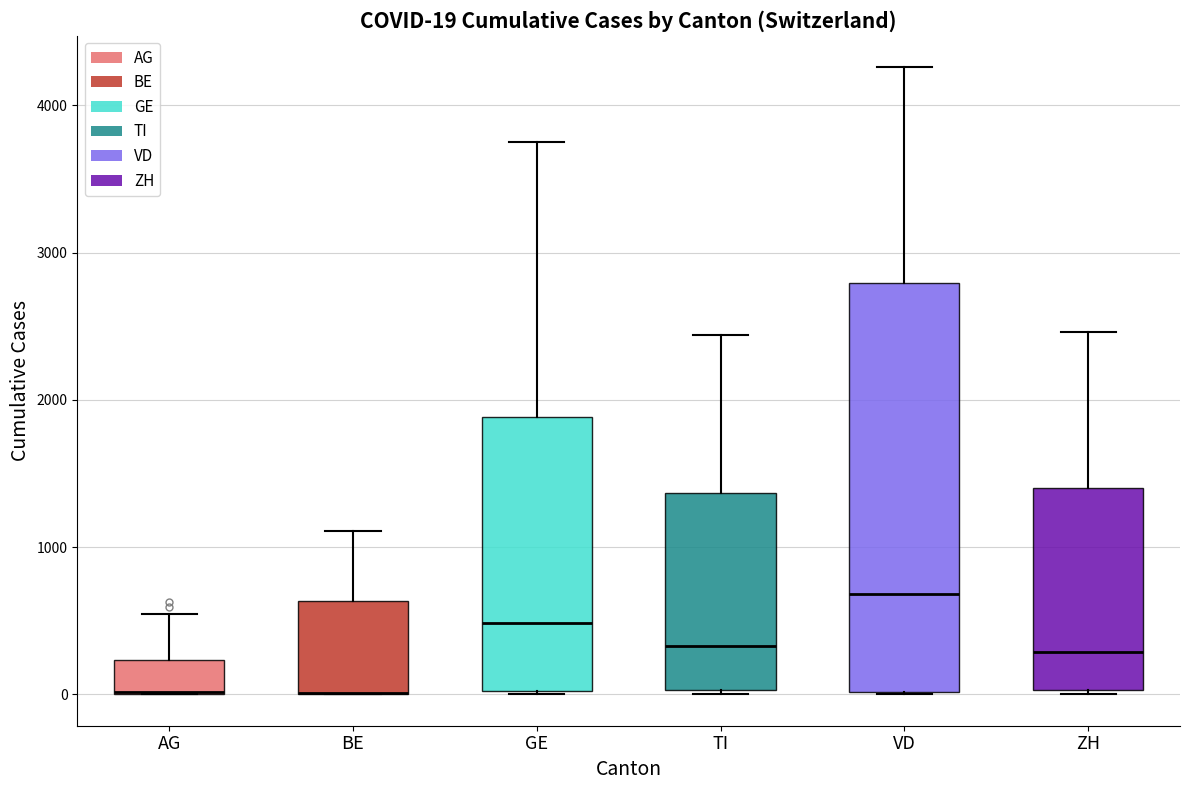

Comparing the boxes themselves (not the whiskers), which one is the tallest?

VD